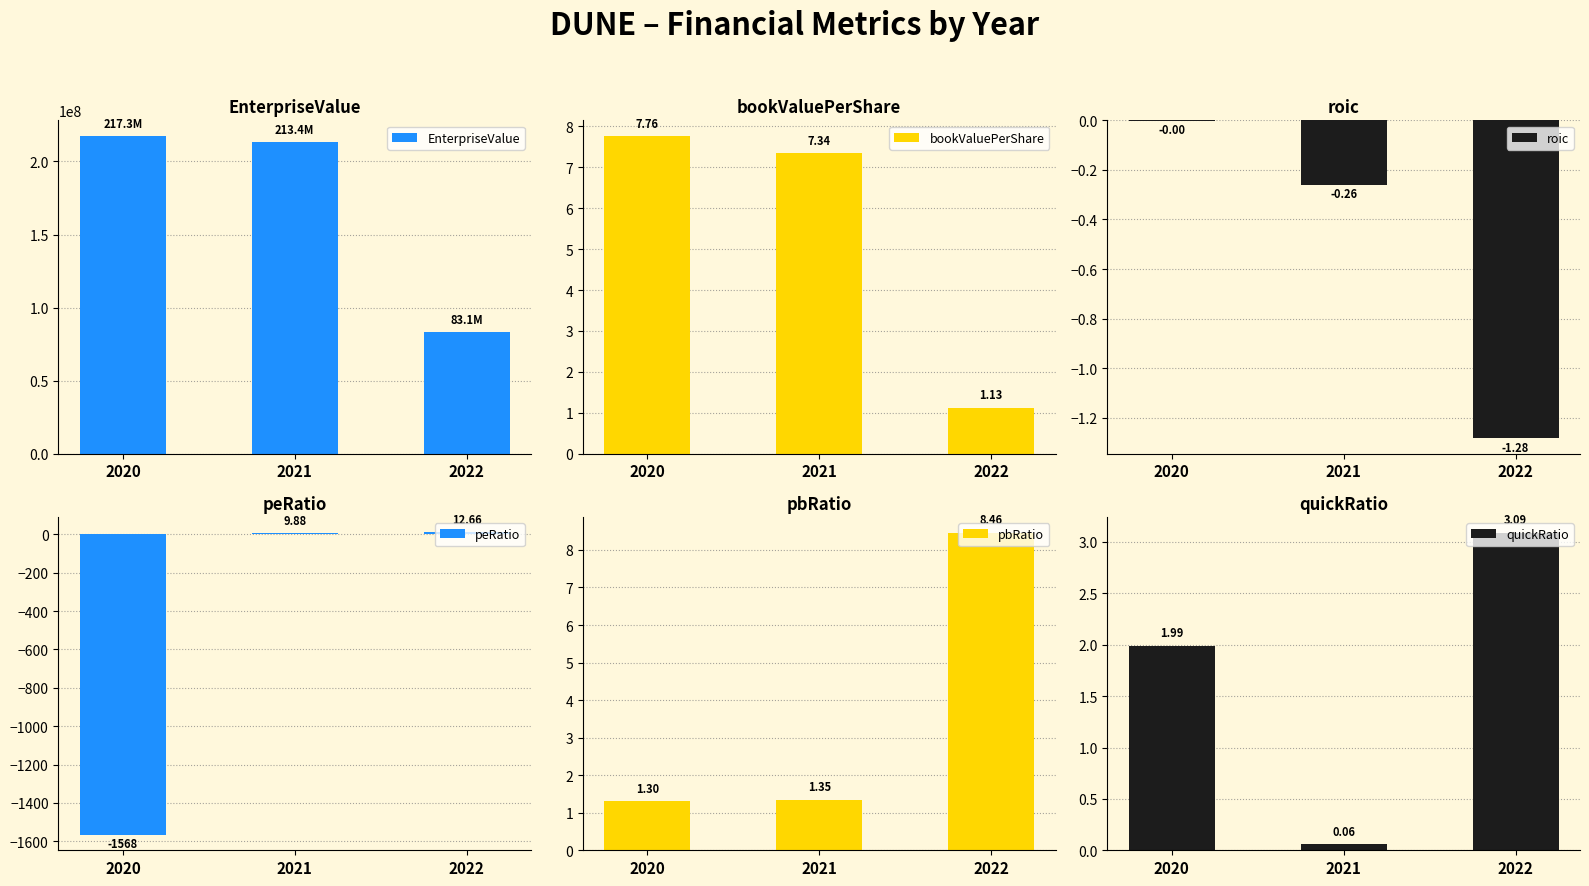

What is the average value of the roic series?

-0.5